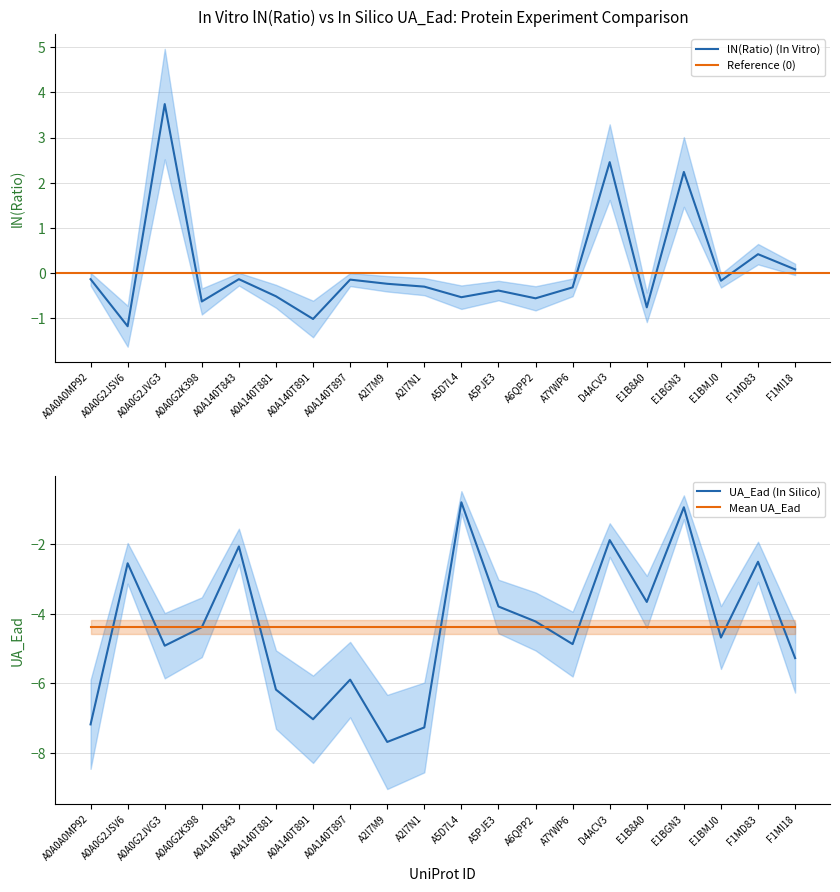

Which has a higher value, A5PJE3 or E1BGN3?

E1BGN3